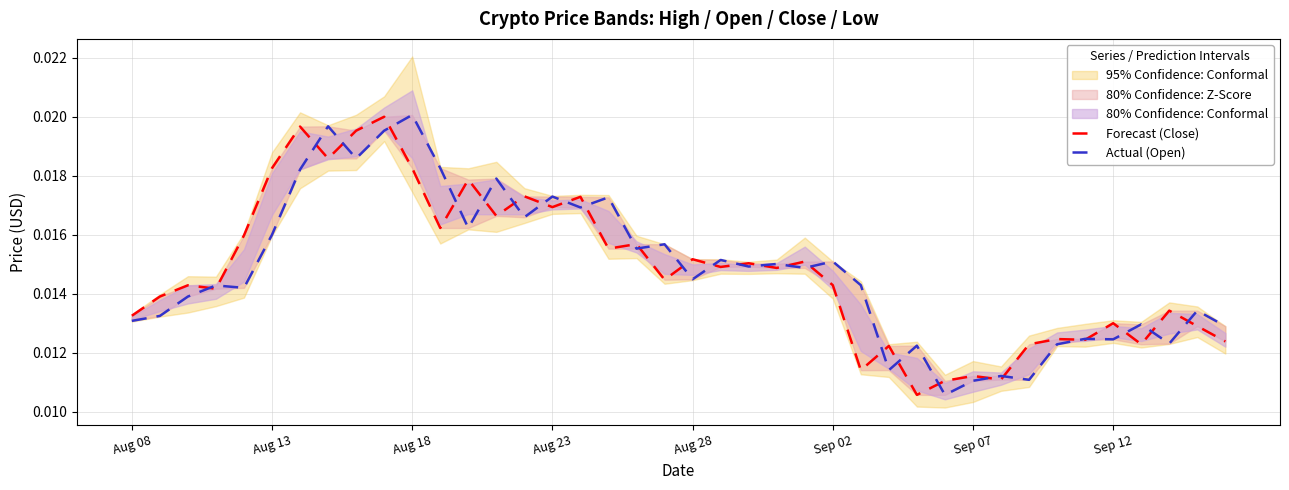

What position from the right is 18?

22